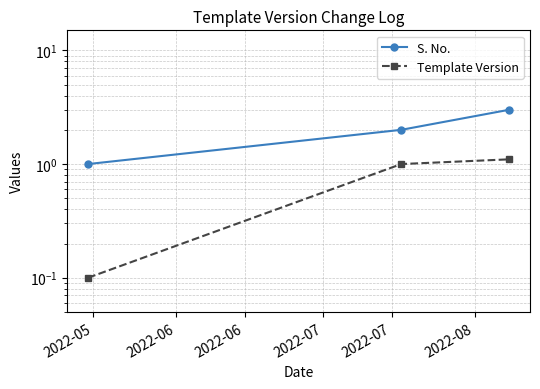

How many lines are shown in the chart?

2